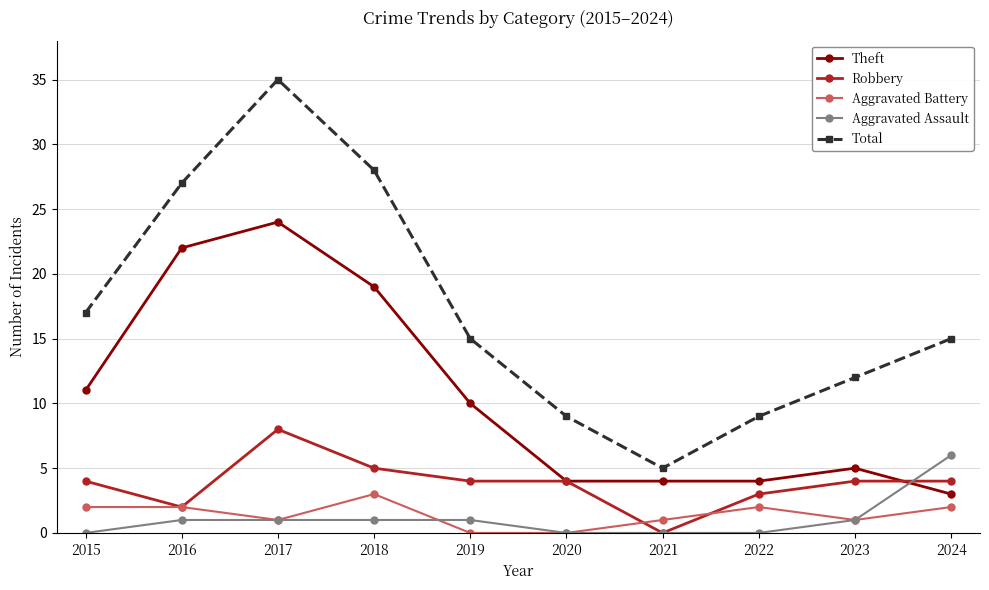

Where is the first local minimum for Robbery?

2016